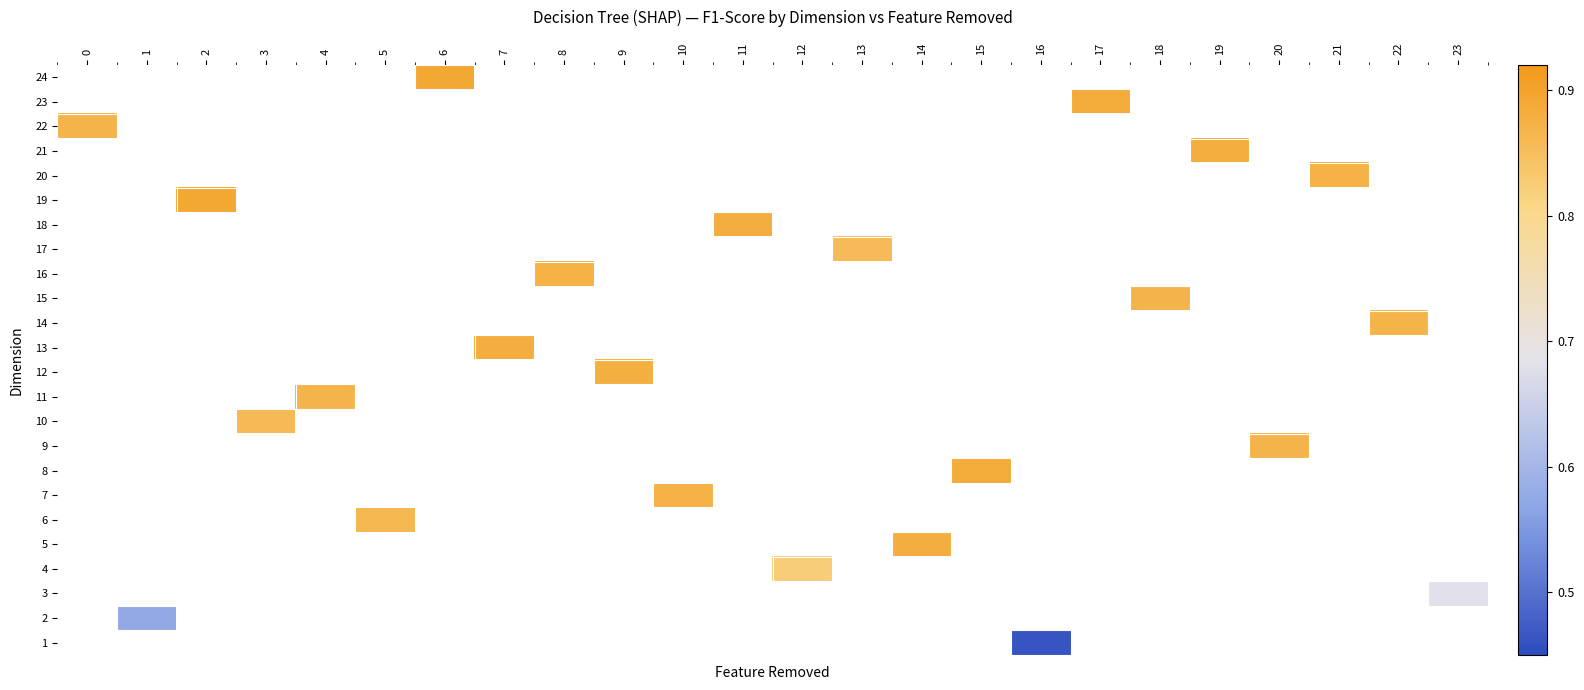

Count the number of data series in this chart.

24